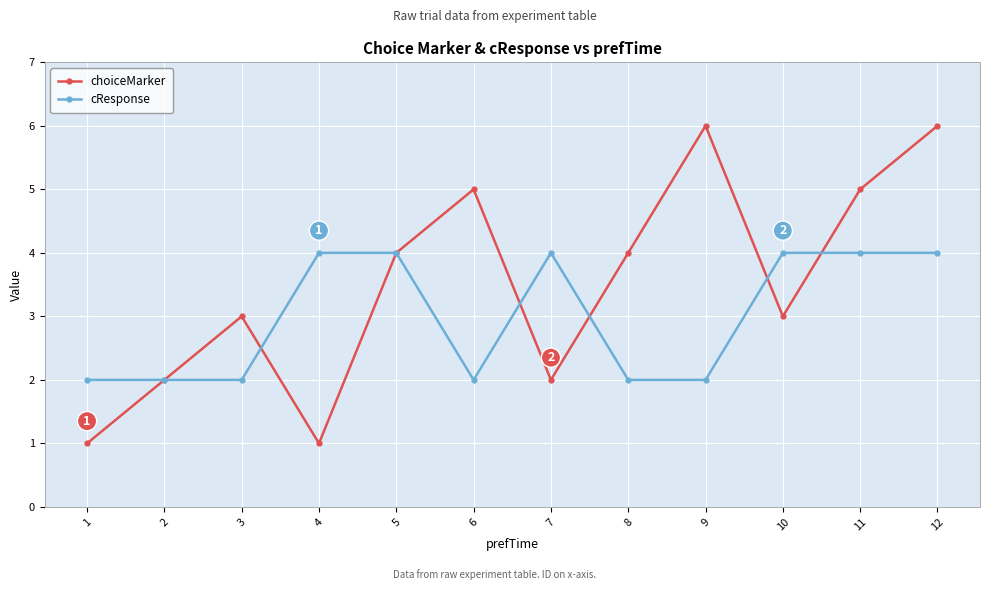

In choiceMarker, how many points are higher than both neighbors (excluding endpoints)?

3